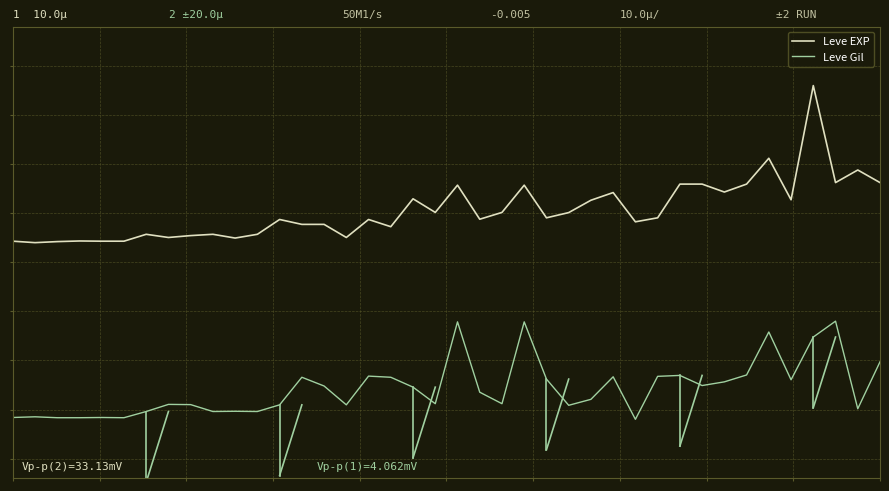

What are all the series names shown in the legend?

Leve EXP, Leve Gil